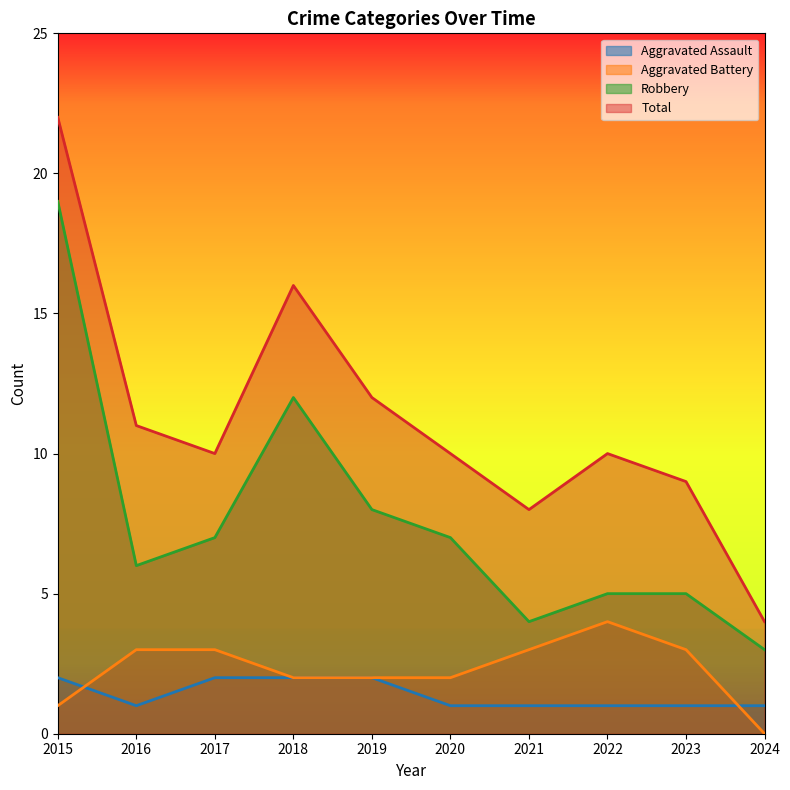

Rank the categories by Total value from highest to lowest.

2015, 2018, 2019, 2016, 2017, 2020, 2022, 2023, 2021, 2024